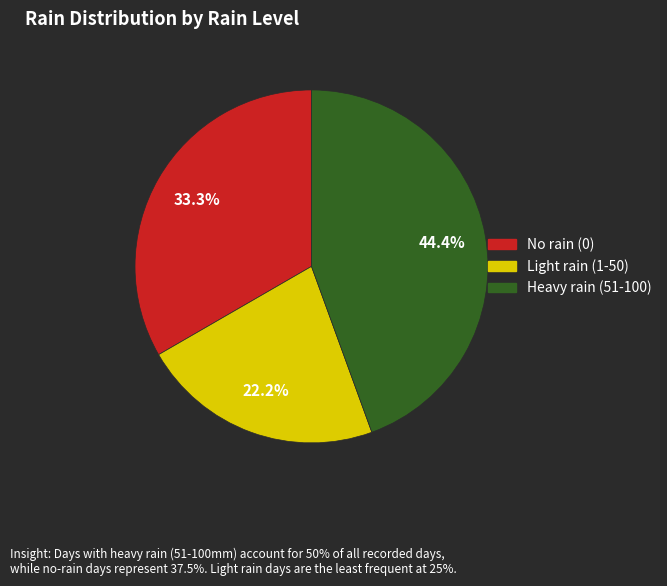

Does any single category account for the majority?

No